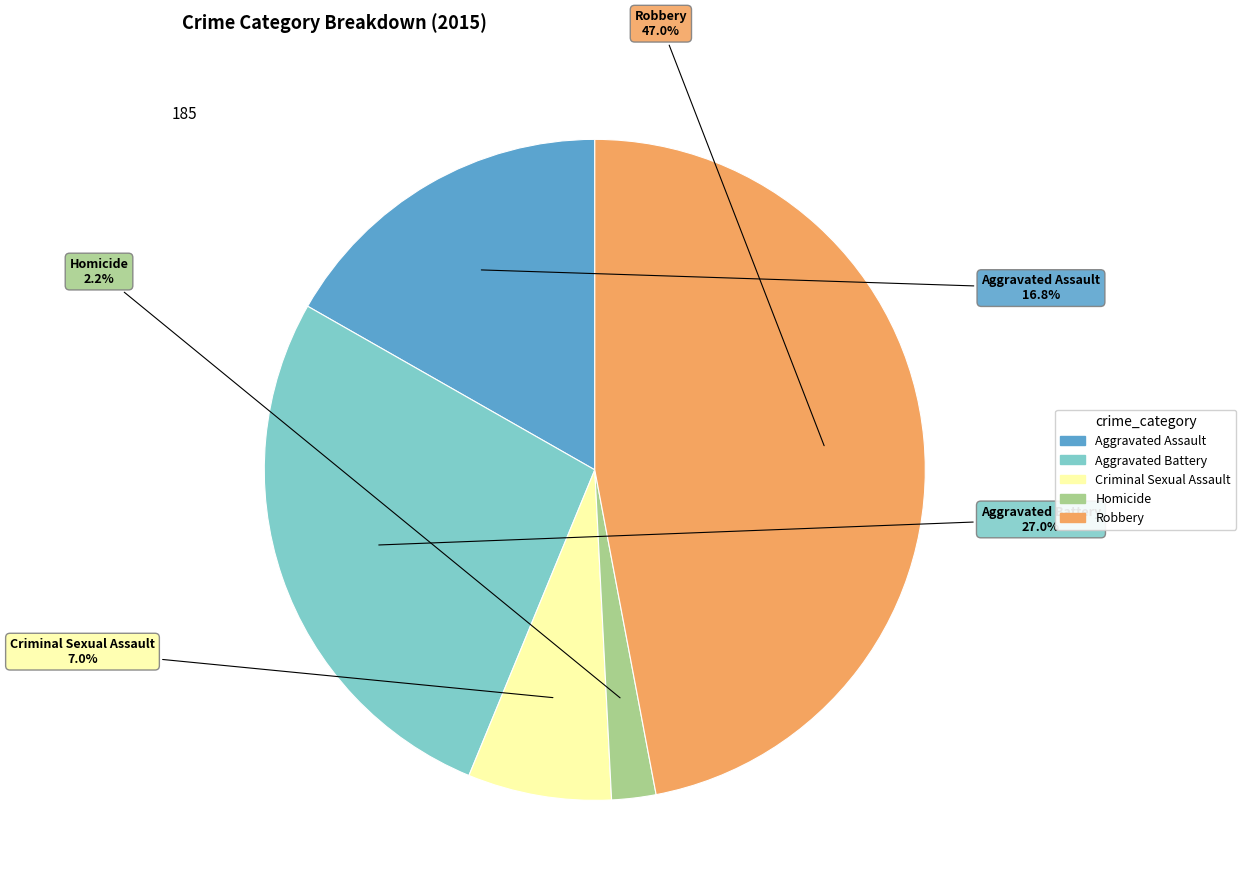

True or false: Aggravated Assault accounts for 17% of the total.

True